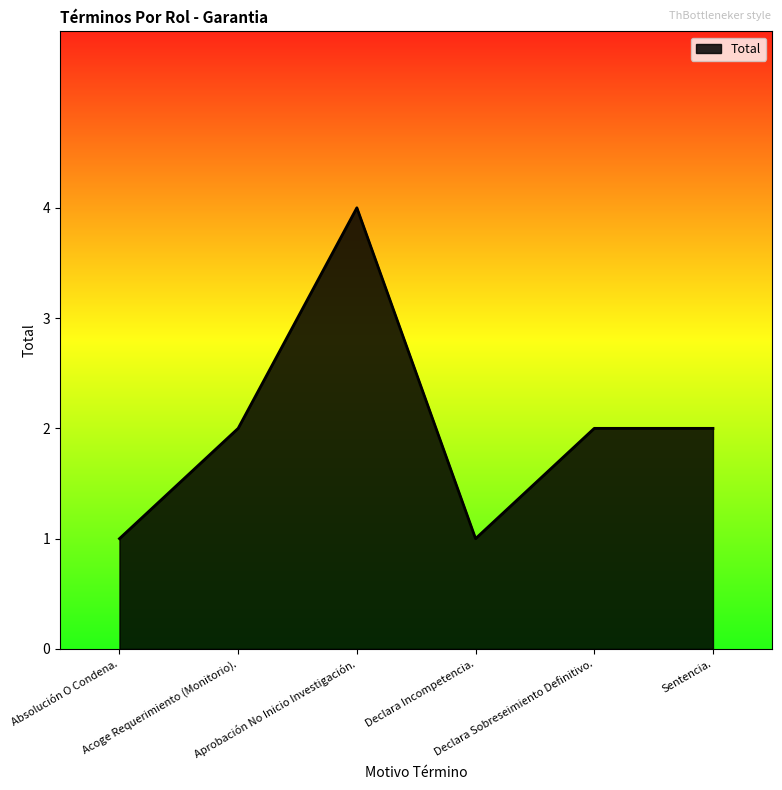

What is the difference between the maximum and second lowest values?

3